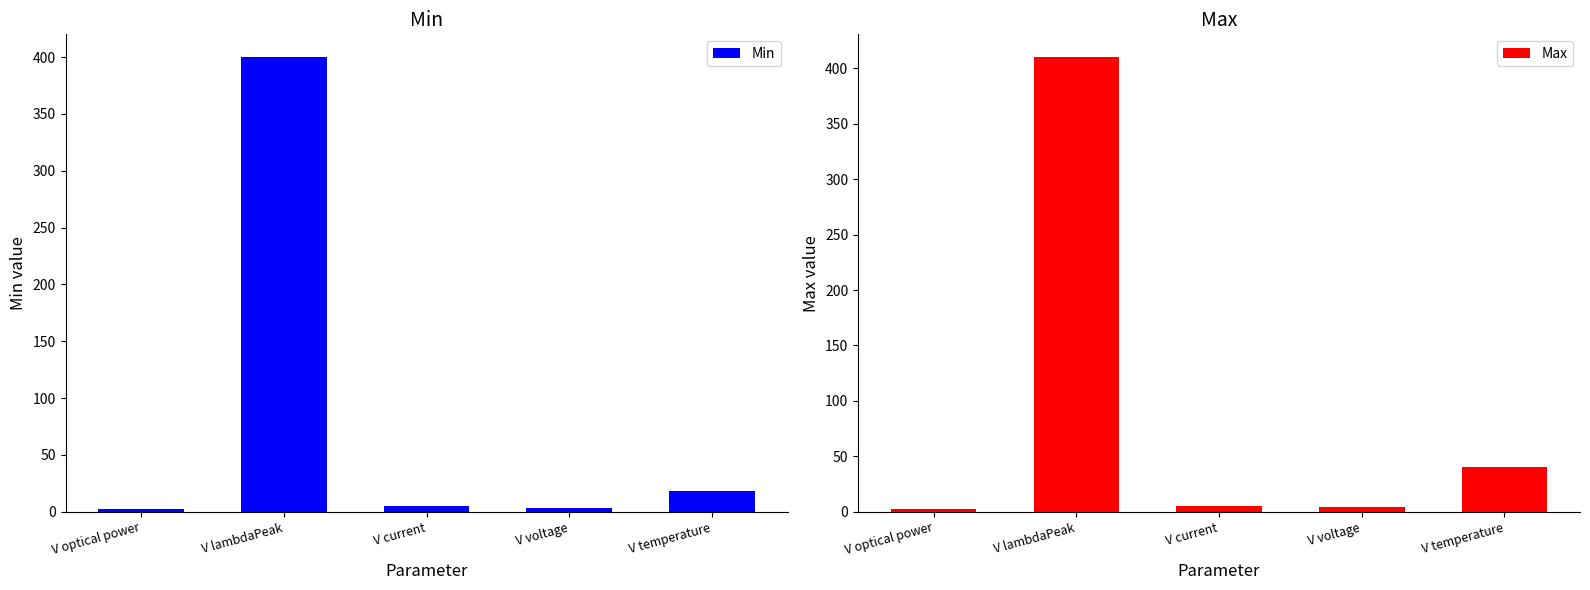

Reading left to right, transcribe all the data shown in this chart.

Min: V optical power=2.1	V lambdaPeak=400.0	V current=5.1	V voltage=3.0	V temperature=18.0
Max: V optical power=2.7	V lambdaPeak=410.0	V current=5.3	V voltage=4.5	V temperature=40.0